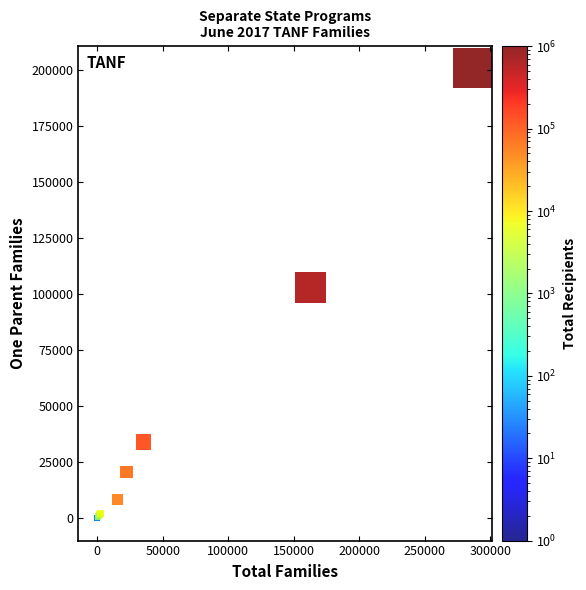

What Y value in the scatter plot is closest to 100366?

103033